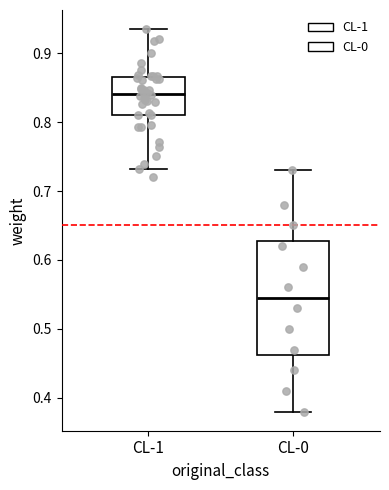

Reading left to right, read every box against the y-axis: the position of its median line, the range the box covers, and the ends of its whiskers. The values are not printed on the chart, so give them approximately, as read against the axis.

CL-1: median 0.84, box 0.81 to 0.87, whiskers 0.73 to 0.93
CL-0: median 0.55, box 0.46 to 0.63, whiskers 0.38 to 0.73